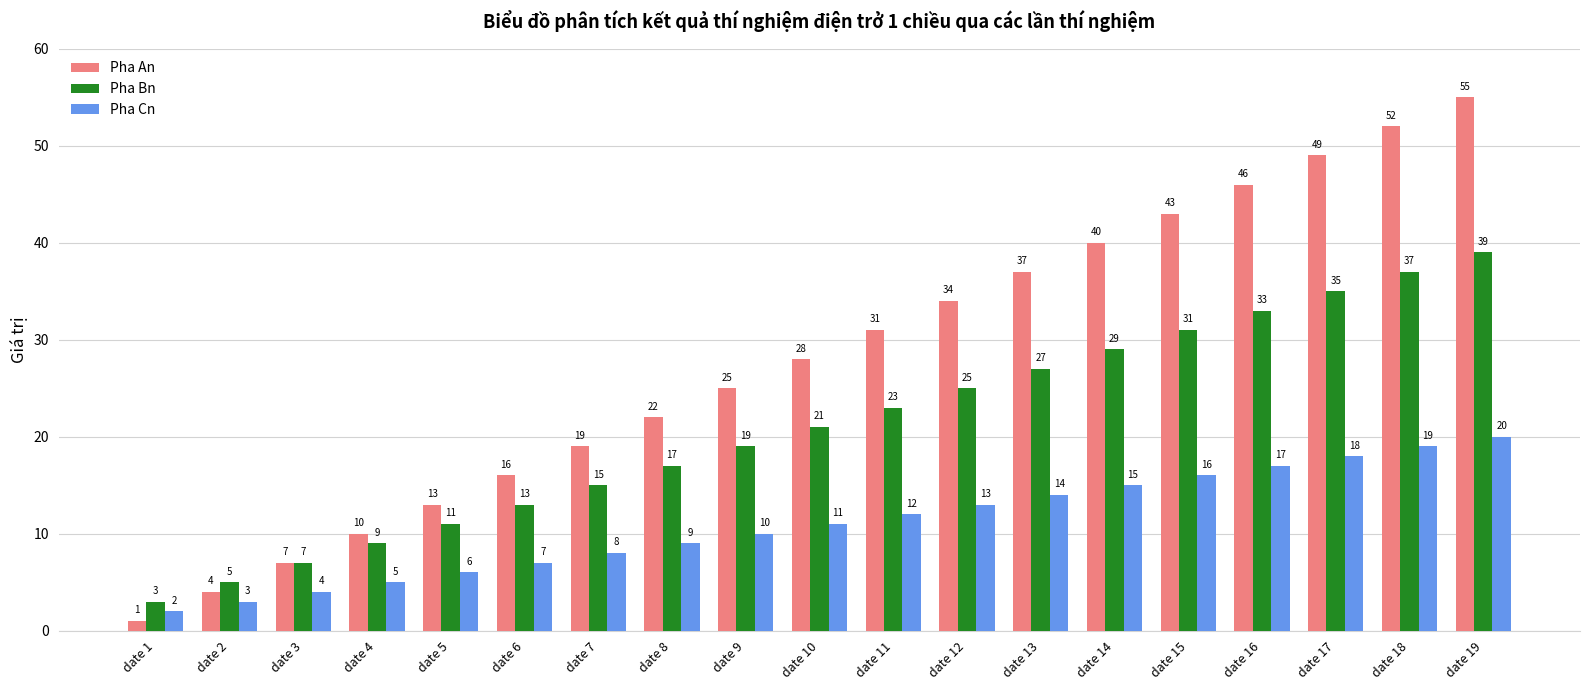

The Pha Bn series shows 8 at date 16. True or false?

False